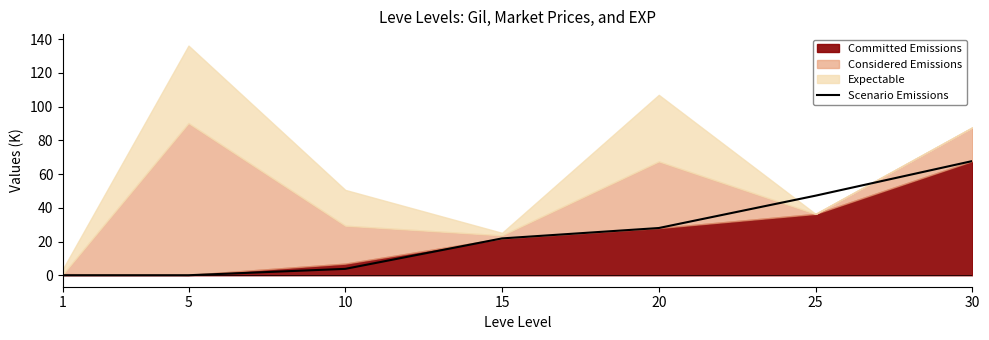

Which category has the lowest value across all series?

1